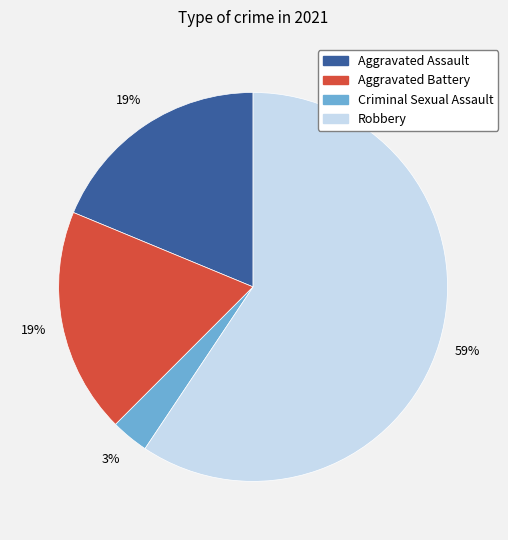

To the nearest percent, what is the combined percentage of Aggravated Assault and Robbery?

78%